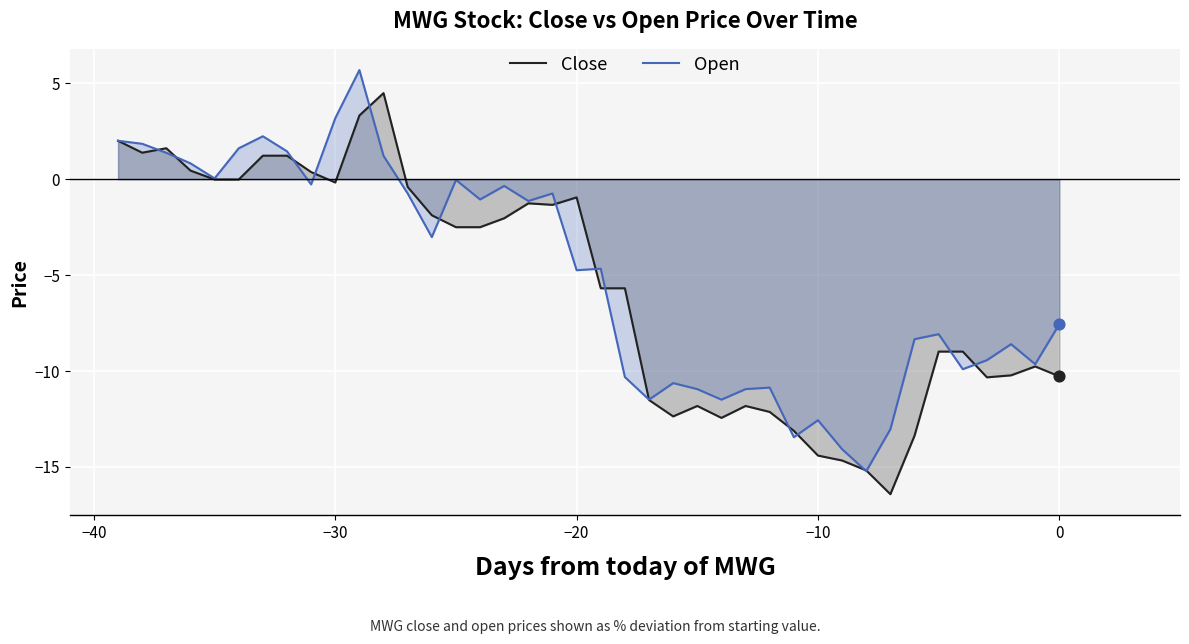

At how many categories does at least one series exceed -11?

33